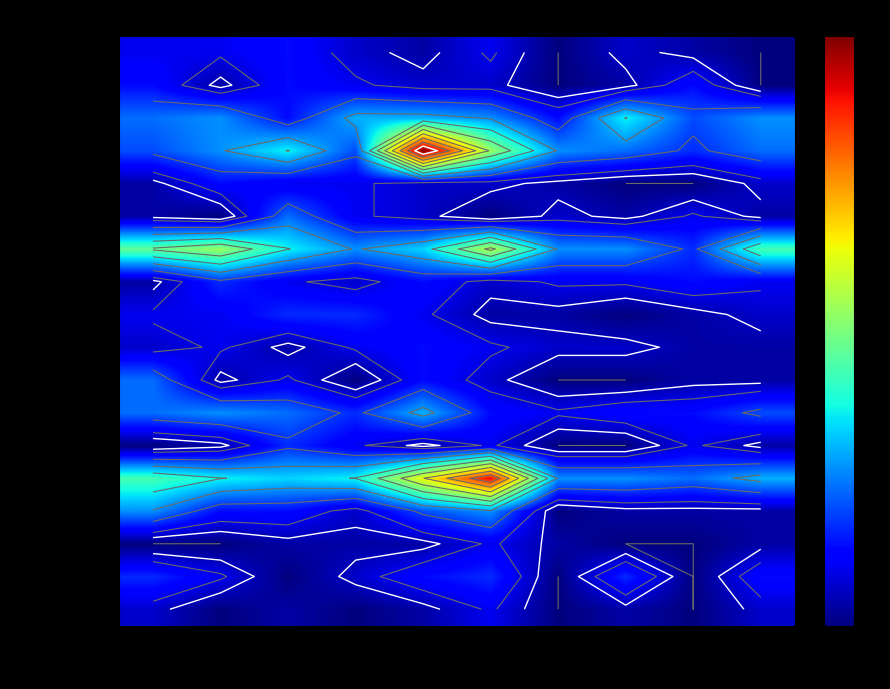

Count the Humboldt Park values in the range 0 to 1.

10